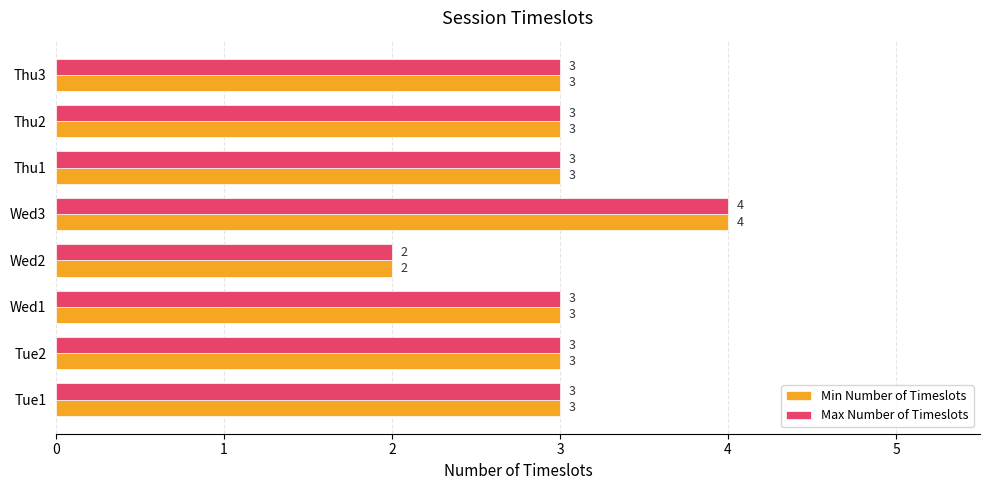

Is the value of Min Number of Timeslots at Wed1 greater than the value of Max Number of Timeslots at Wed2?

Yes